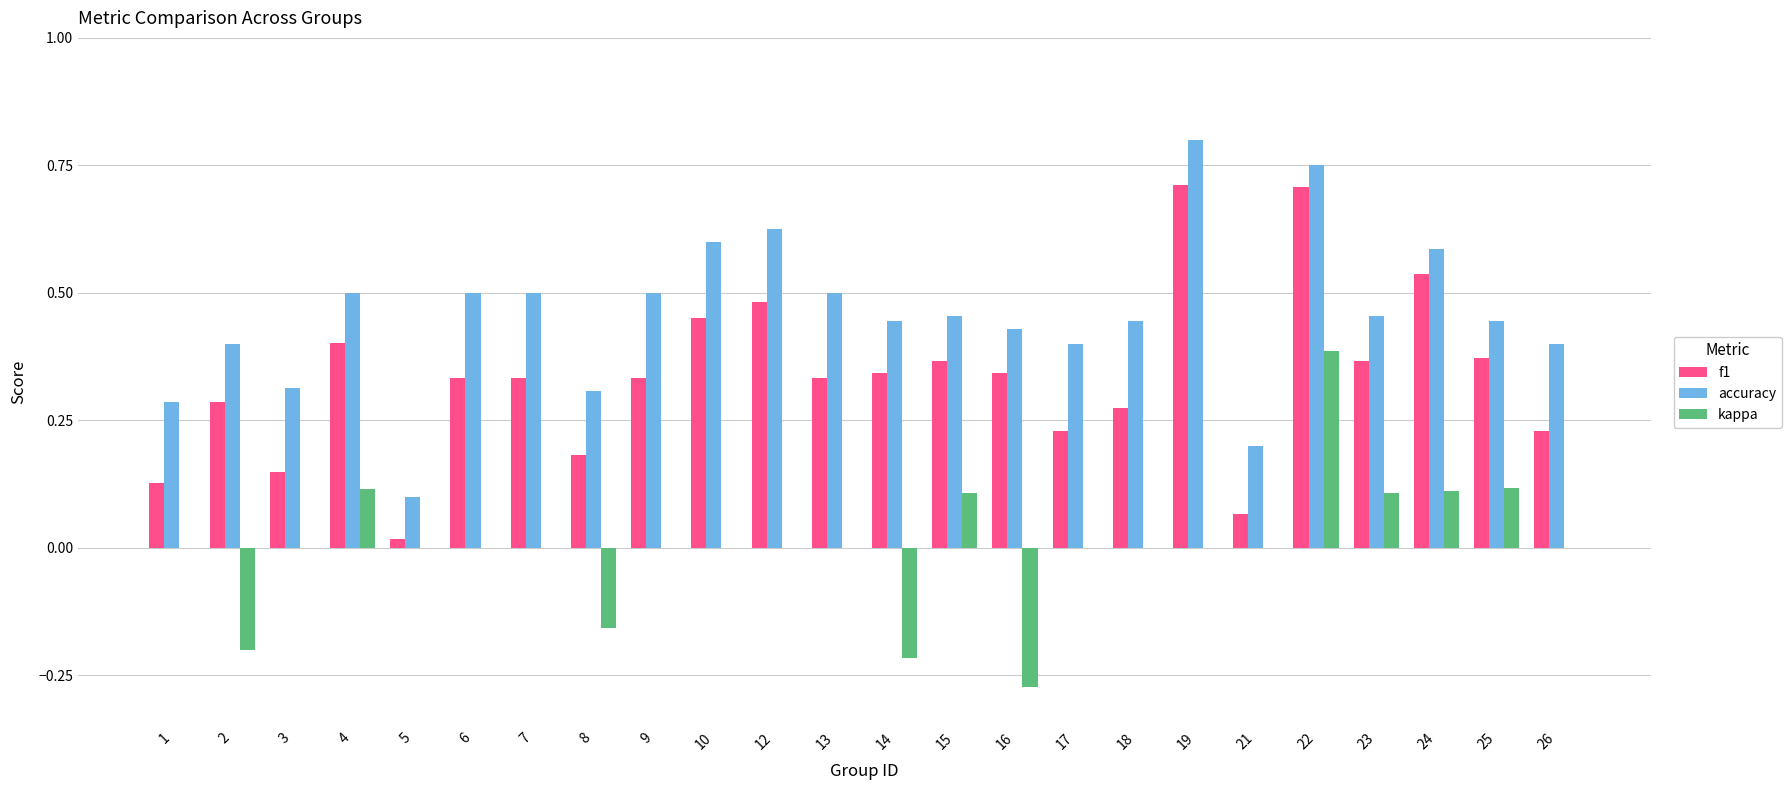

Which series has the largest total across all categories?

accuracy